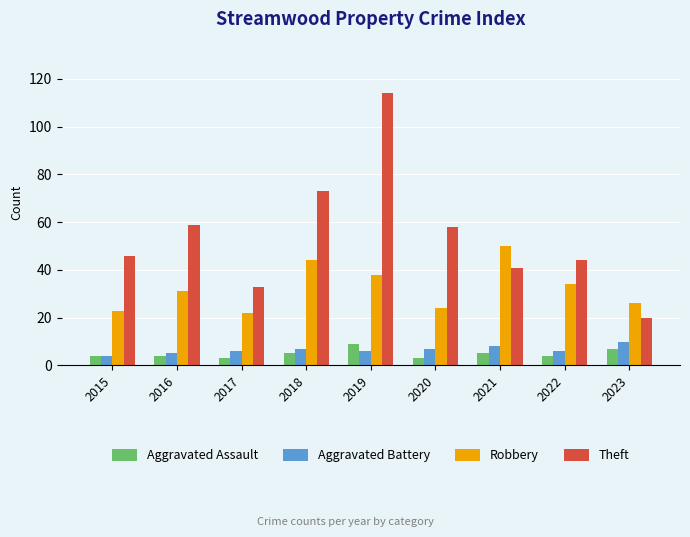

The value of Aggravated Battery at 2016 is 5. True or false?

True